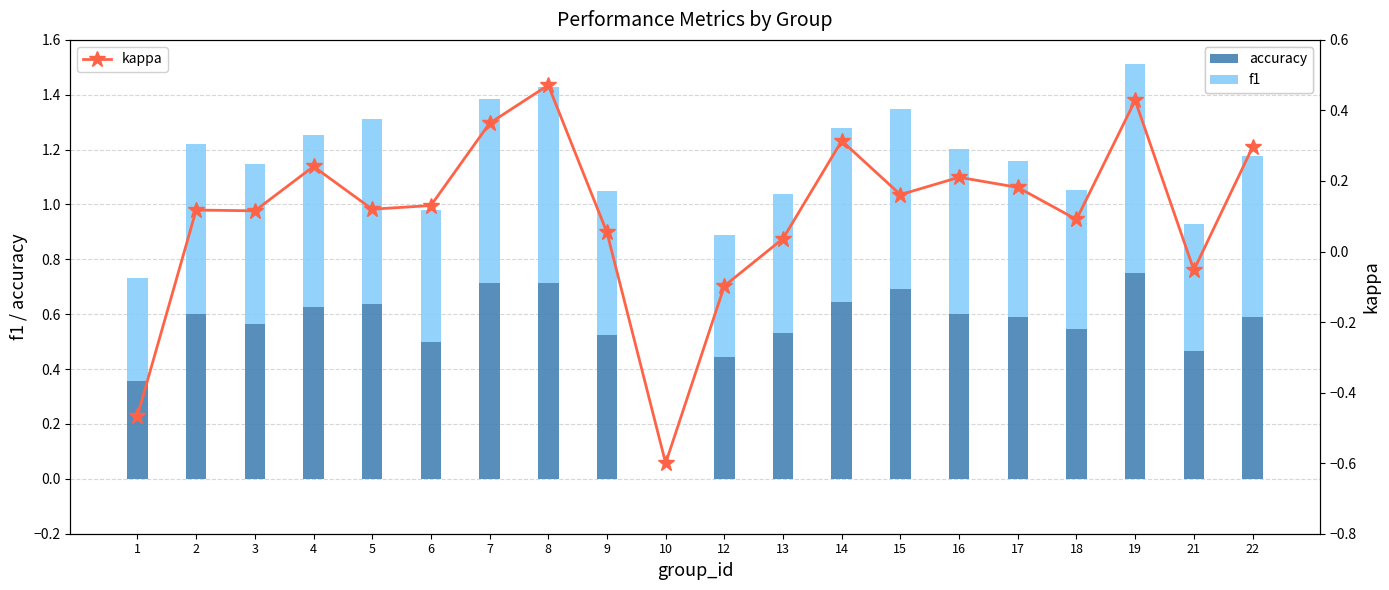

What is the difference between the highest and lowest values at 5?

0.6